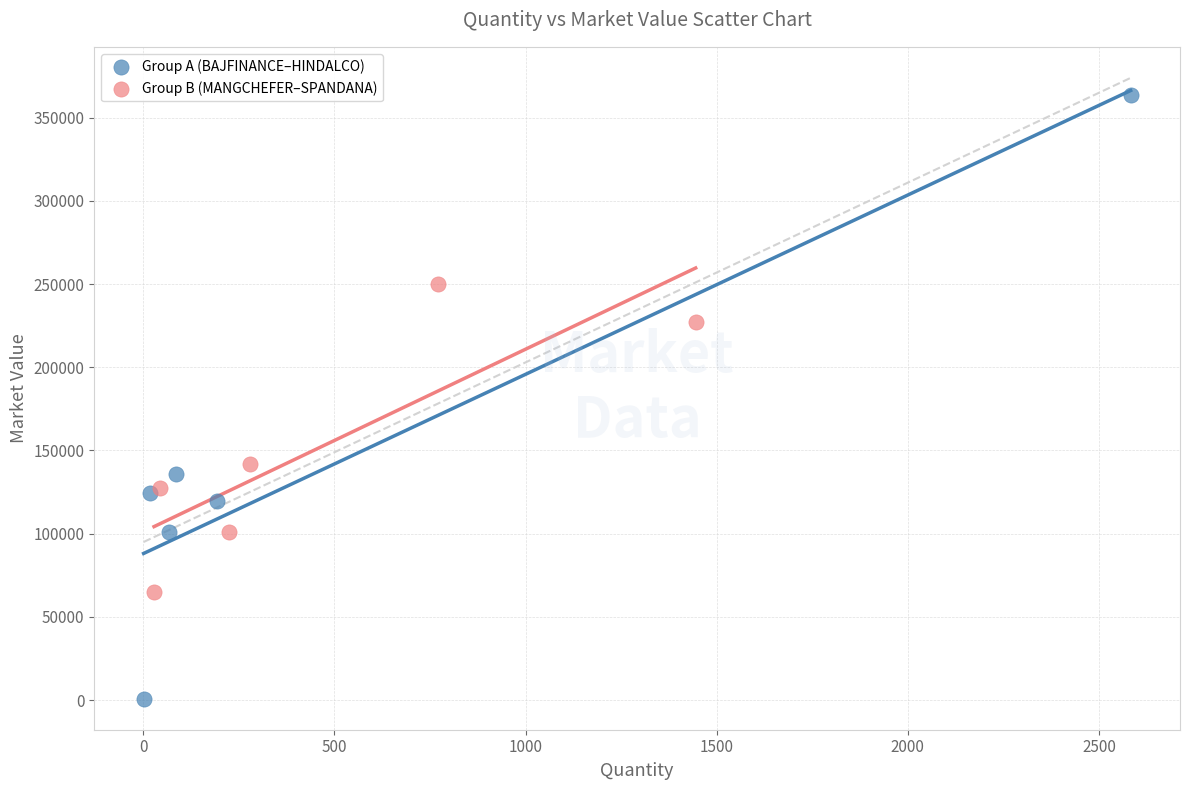

What are all the series names shown in the legend?

Group A (BAJFINANCE–HINDALCO), Group B (MANGCHEFER–SPANDANA)